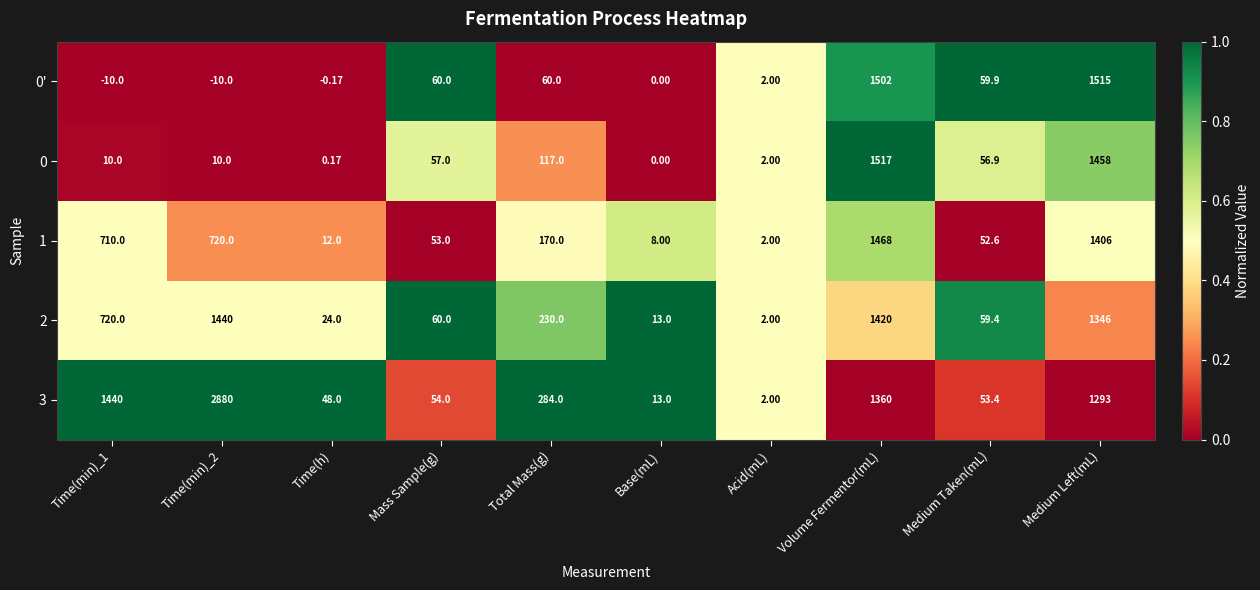

At which category is the sum across all series the highest?

Volume Fermentor(mL)